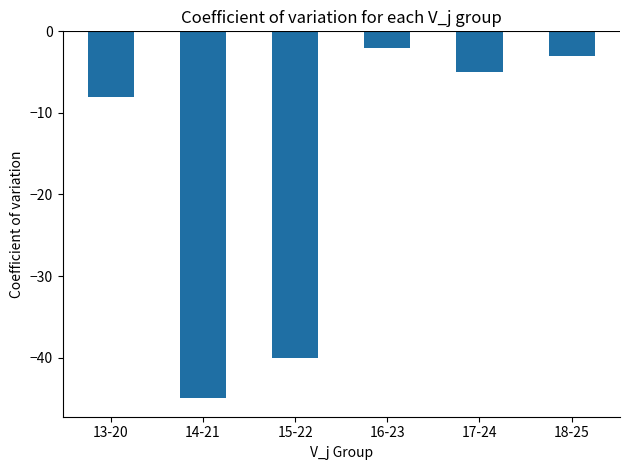

Is it true that the value at 16-23 is -2?

True